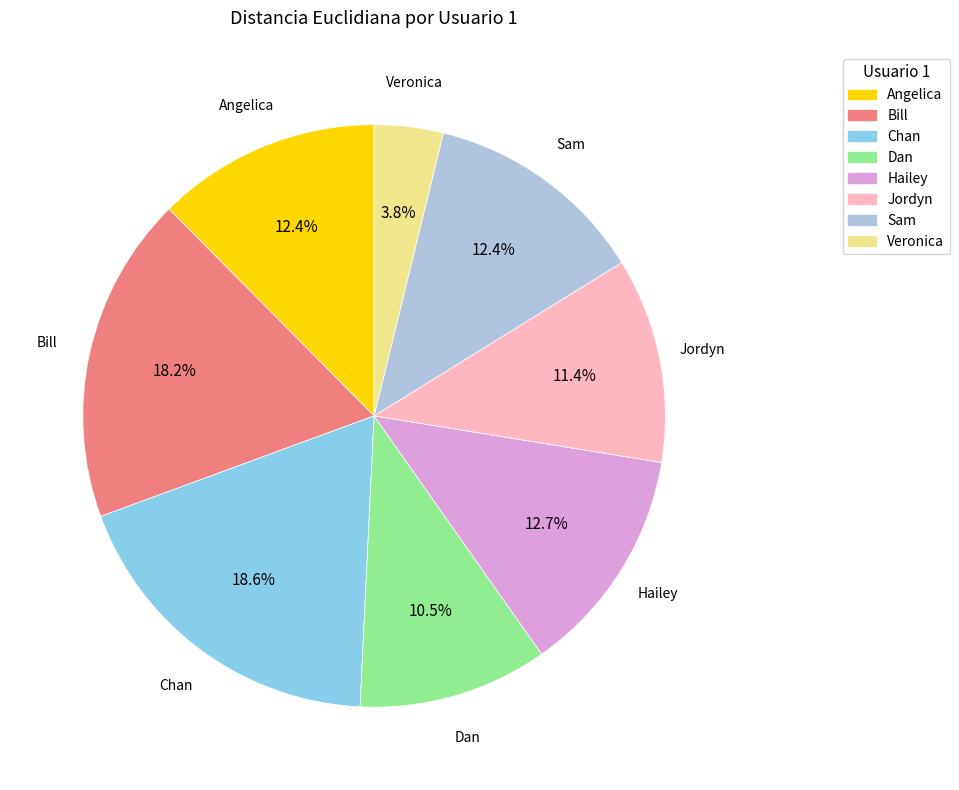

How many slices are in this pie chart?

8